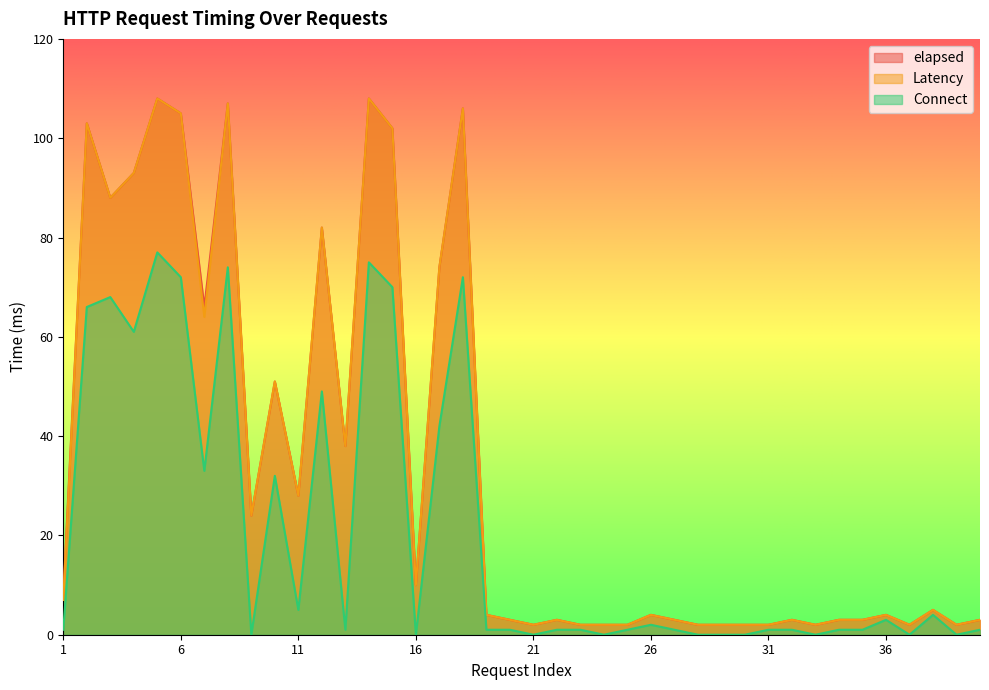

What is the difference between the maximum and minimum values in the elapsed series?

106